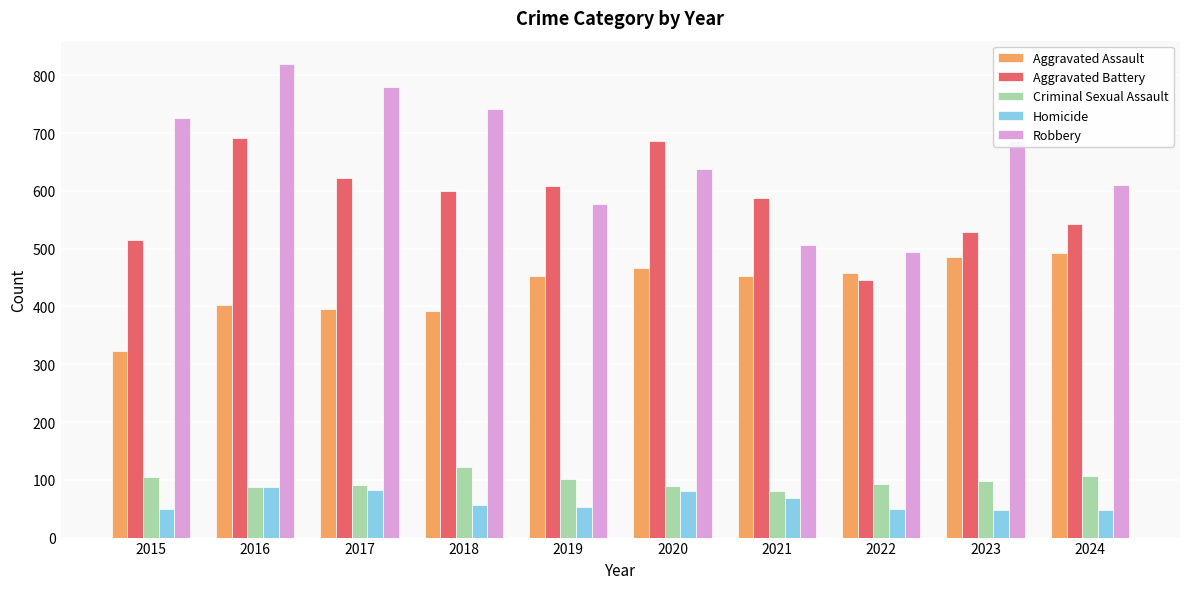

What is the spread (max minus min) of values at 2021?

518